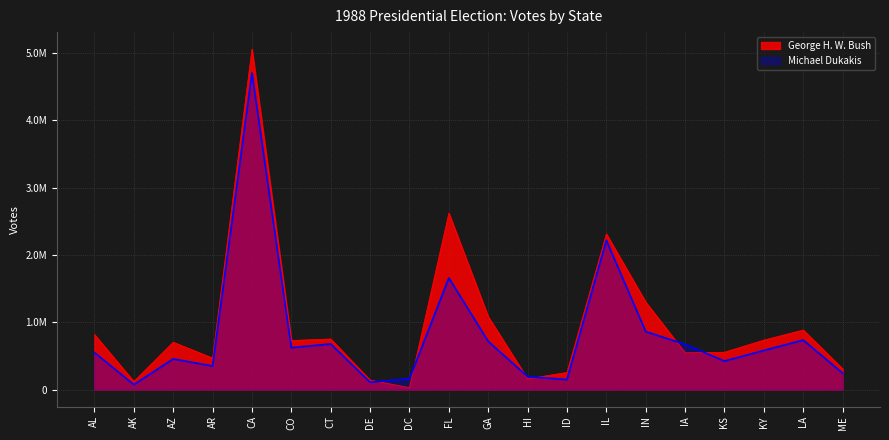

What is the spread (max minus min) of values at IA?

125202